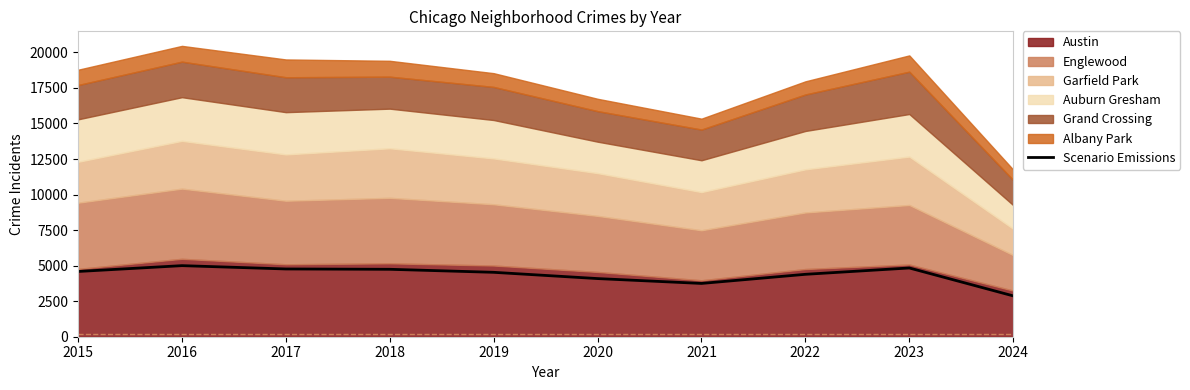

Where is the data nearest to the value 3936?

2020